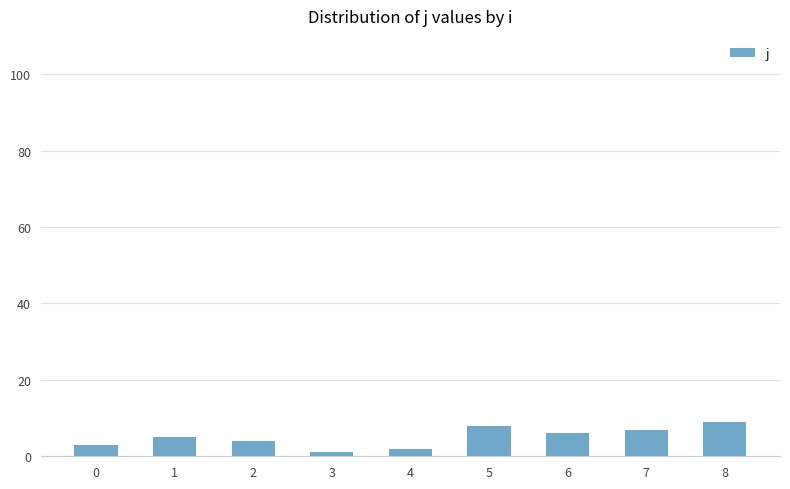

What is the value of the 4th bar from the left?

1